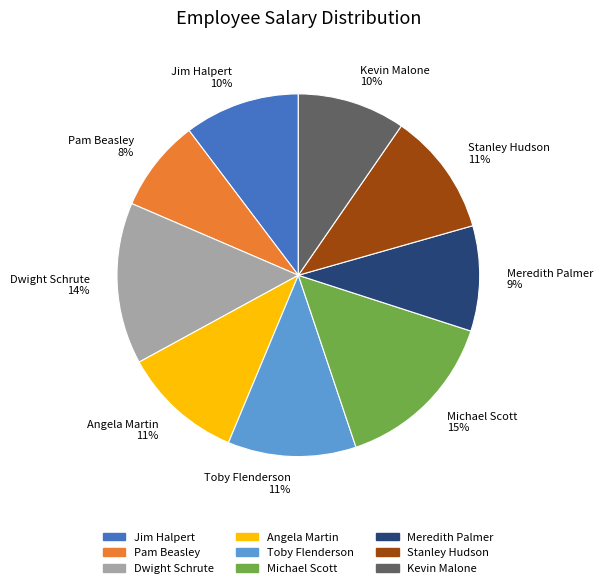

Which has a higher value, Jim Halpert or Meredith Palmer?

Jim Halpert